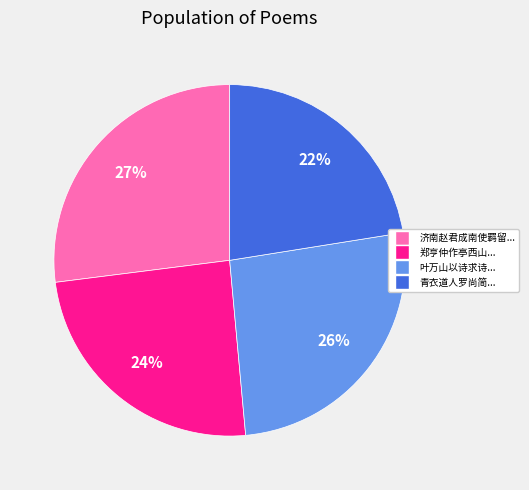

To the nearest percent, what is the difference between the largest and smallest slice percentages?

5%